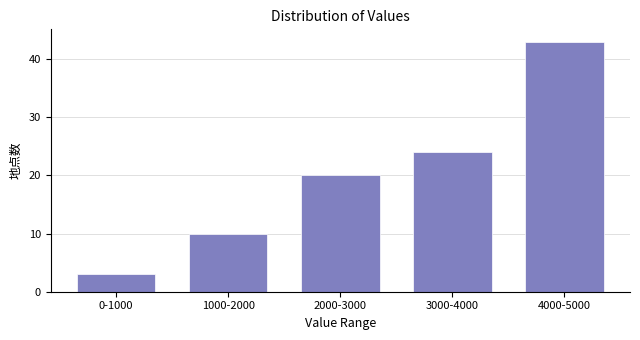

Reading left to right, transcribe all the data shown in this chart.

0-1000=3	1000-2000=10	2000-3000=20	3000-4000=24	4000-5000=43